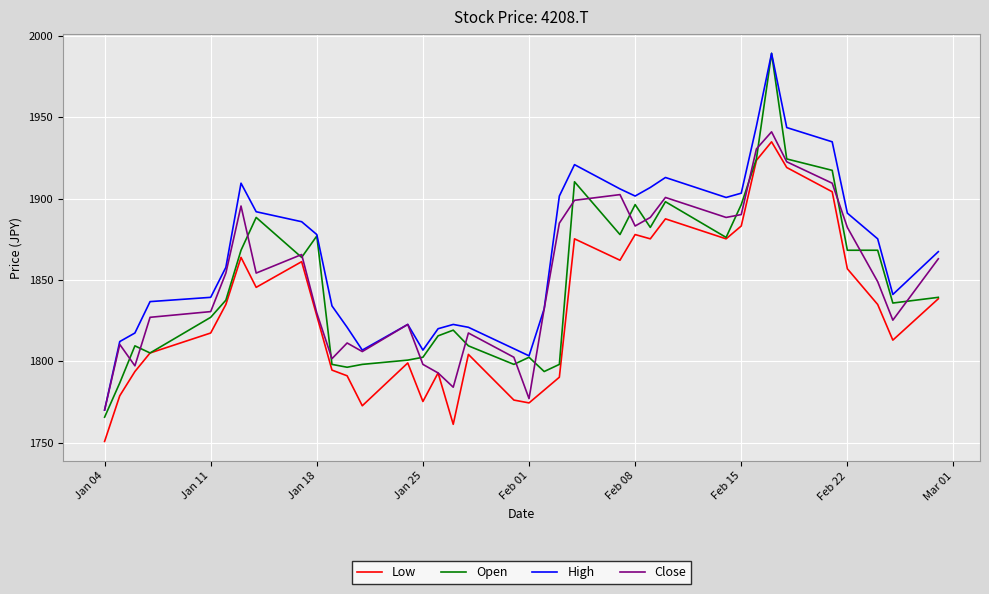

What is the minimum value shown in the chart?

1750.7